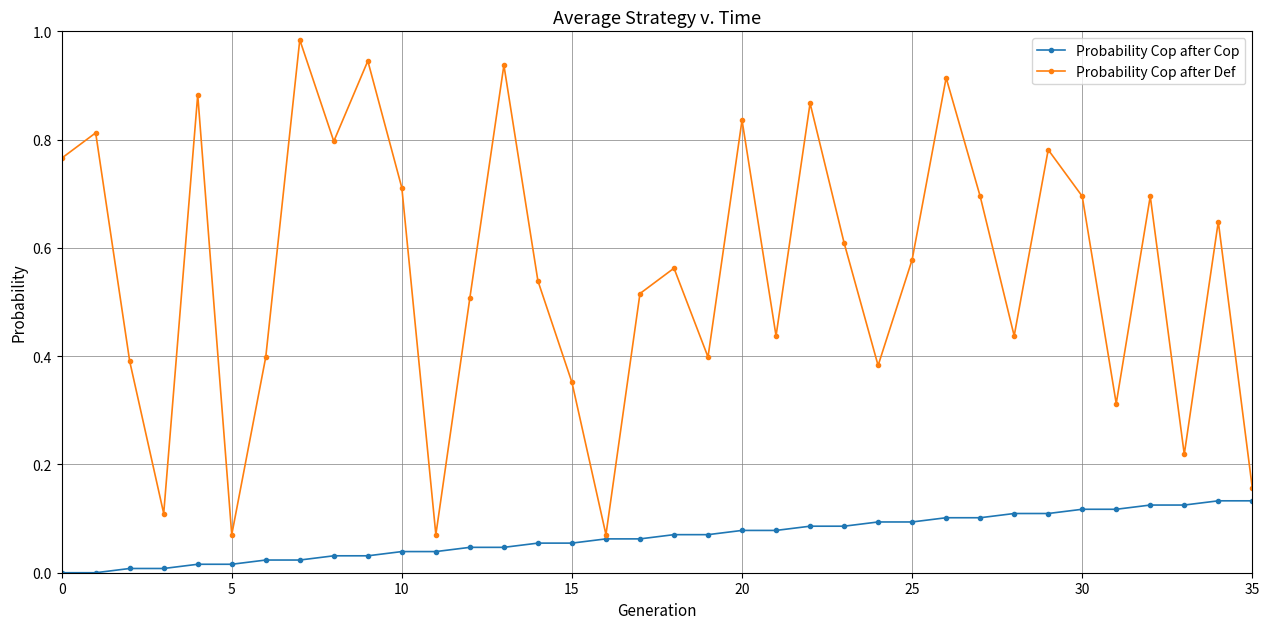

Rank the series by their maximum value, from lowest to highest.

Probability Cop after Cop, Probability Cop after Def